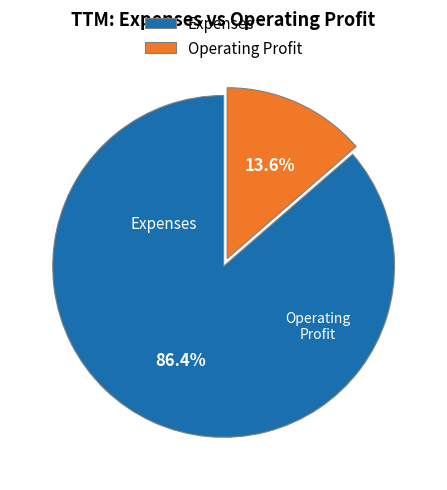

What portion of the pie excludes Operating Profit?

86.4%